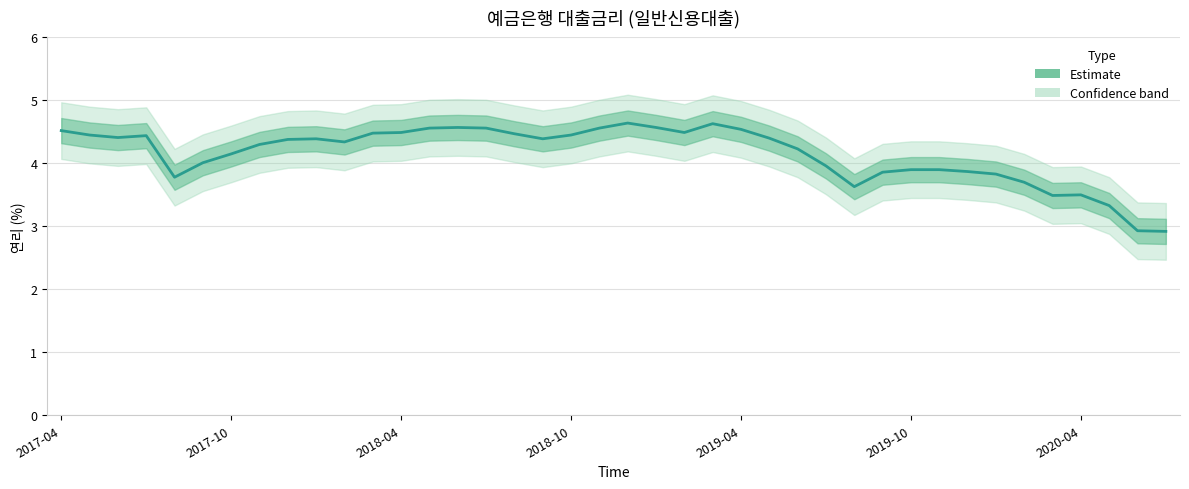

What is the difference between the second highest and minimum values?

1.7